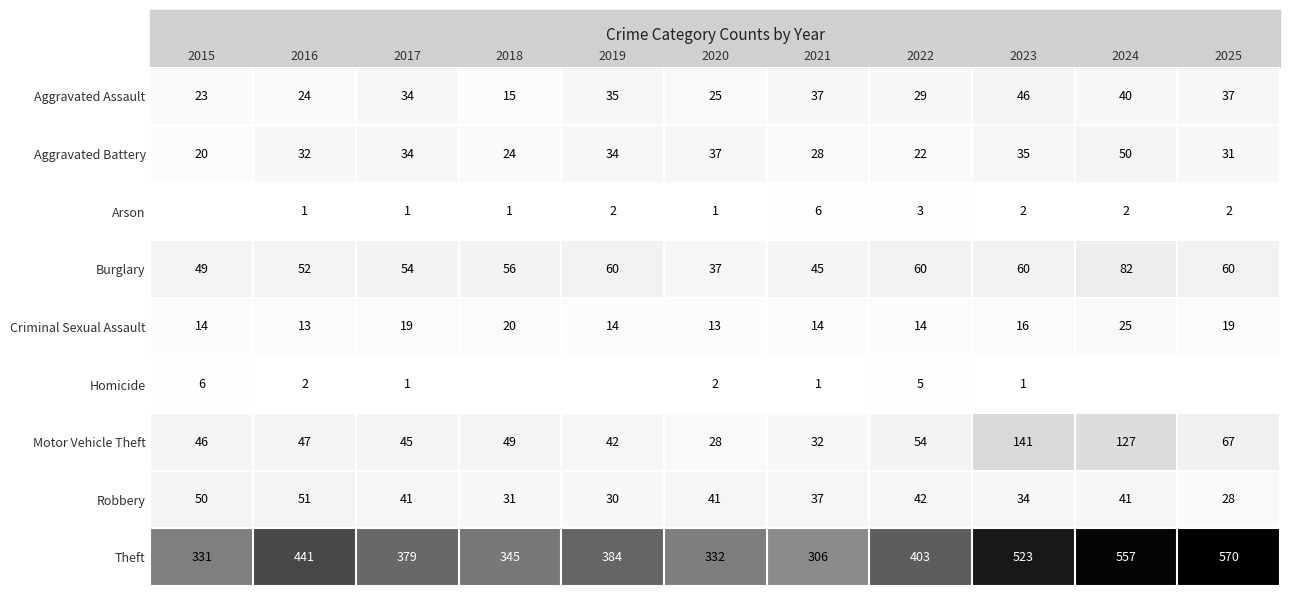

What is the highest value of the Aggravated Assault series?

46